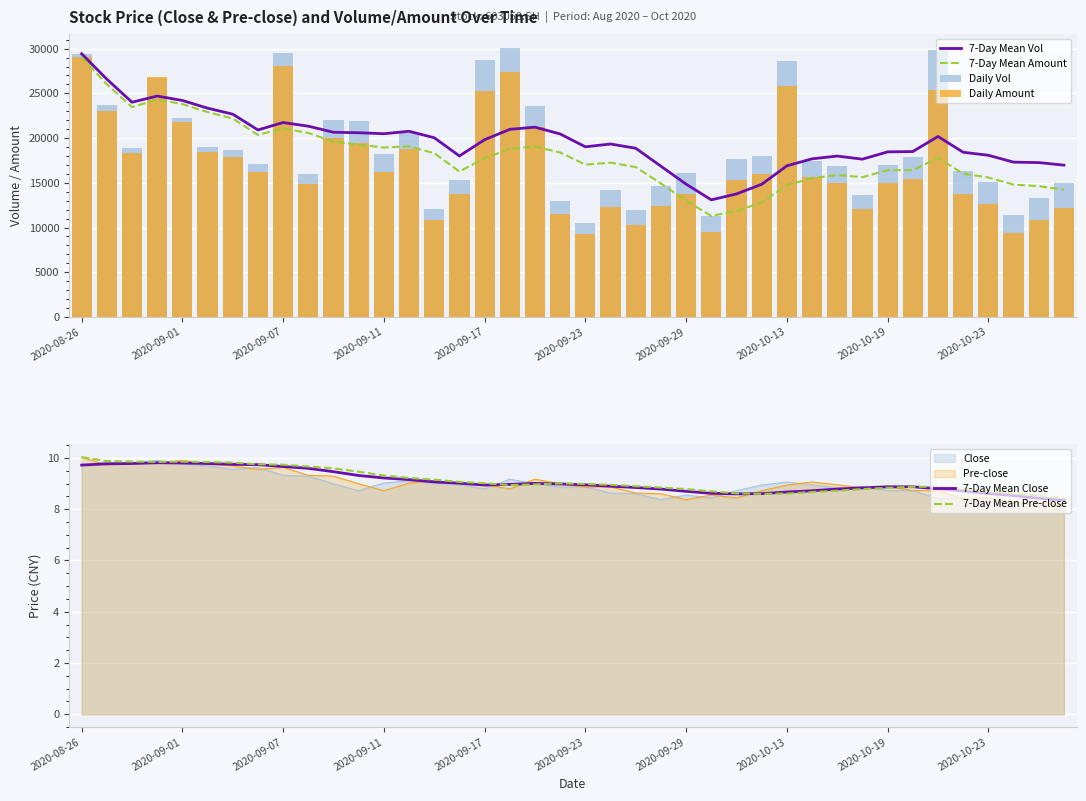

The Daily Amount series shows 19425.9 at 11. True or false?

True